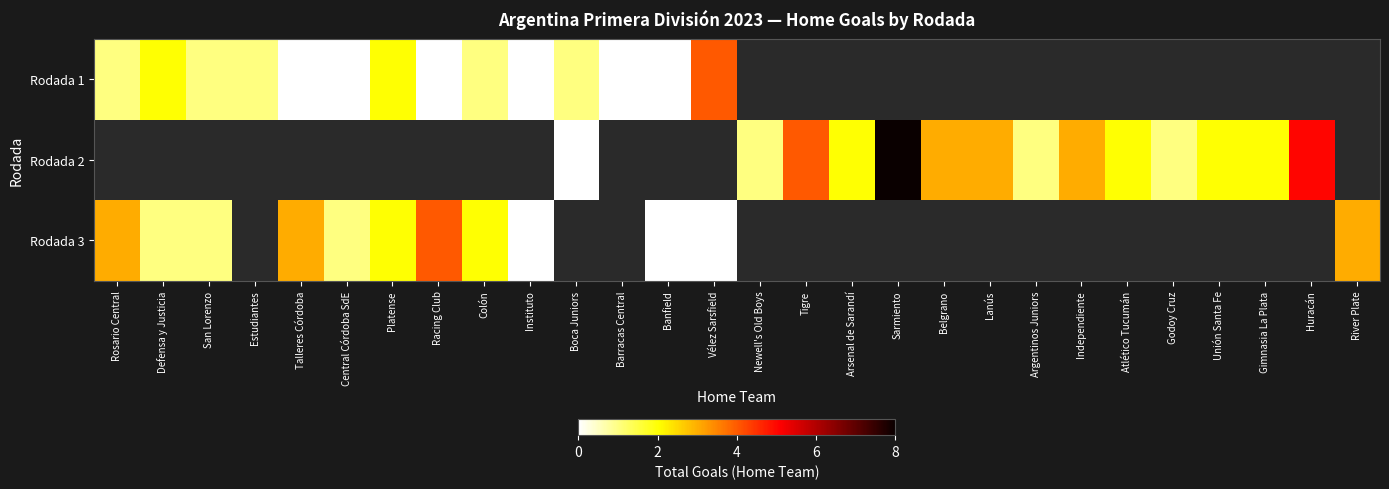

What is the difference between the maximum and minimum values in the Rodada 3 series?

4.0